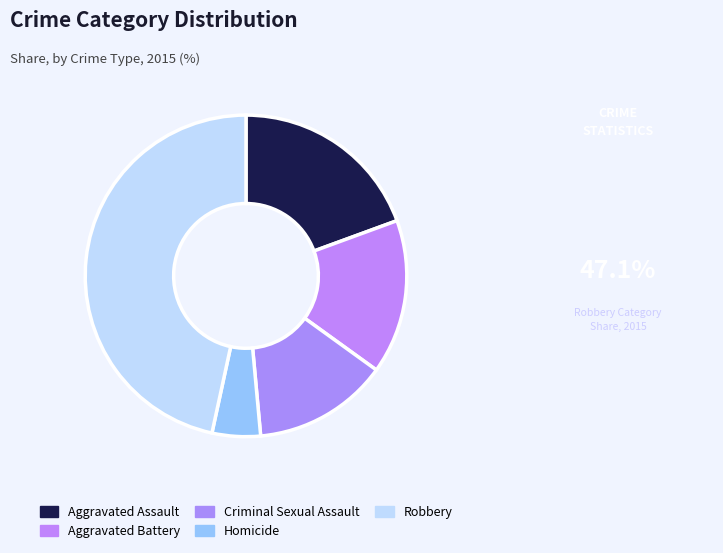

Rank the categories by value from lowest to highest.

Homicide, Criminal Sexual Assault, Aggravated Battery, Aggravated Assault, Robbery